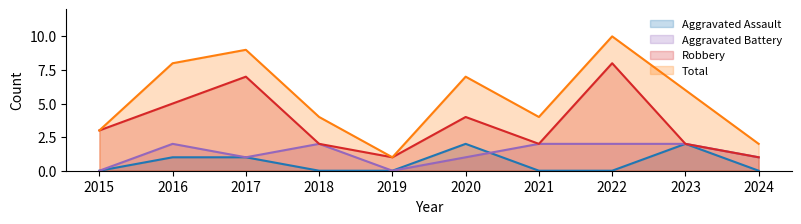

What is the sum of the Aggravated Battery values at 2022 and 2021?

4